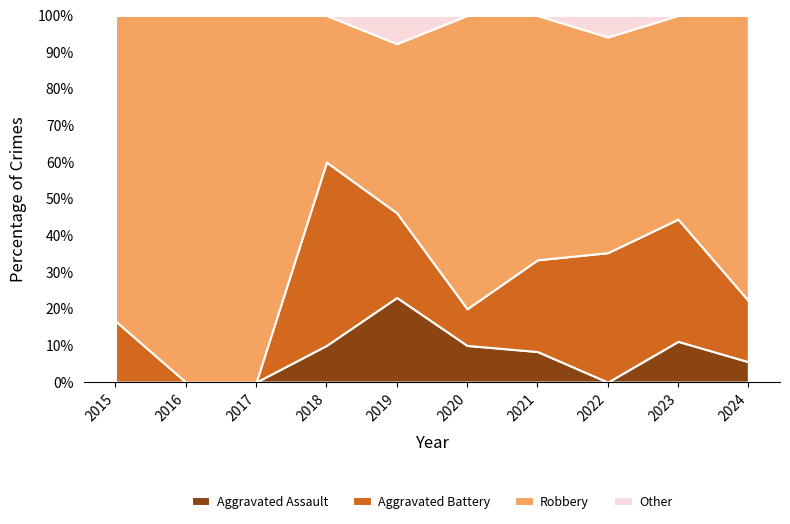

Reading left to right, list all the values displayed in this chart.

Aggravated Assault: 0	0	0	1	3	1	1	0	1	1
Aggravated Battery: 1	0	0	5	3	1	3	6	3	3
Robbery: 5	8	4	4	6	8	8	10	5	14
Total: 6	8	4	10	13	10	12	17	9	18